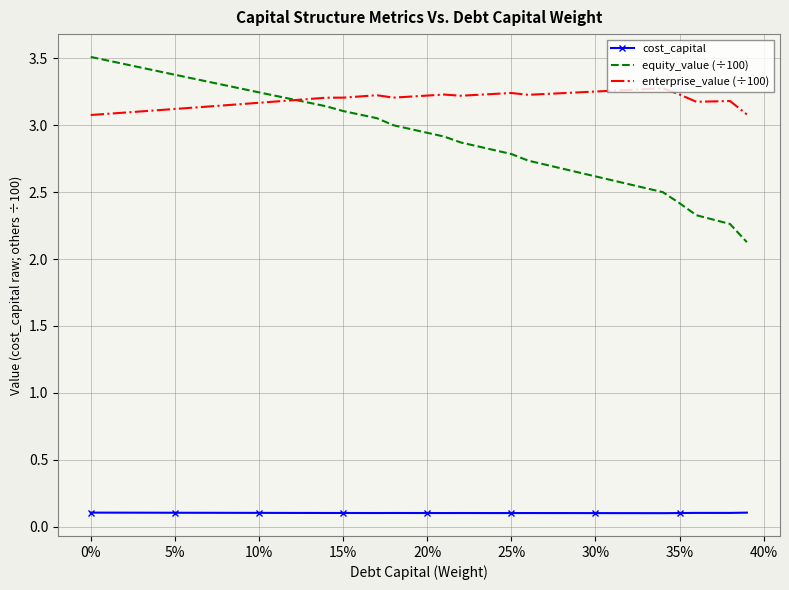

Which series has the largest total across all categories?

enterprise_value (÷100)